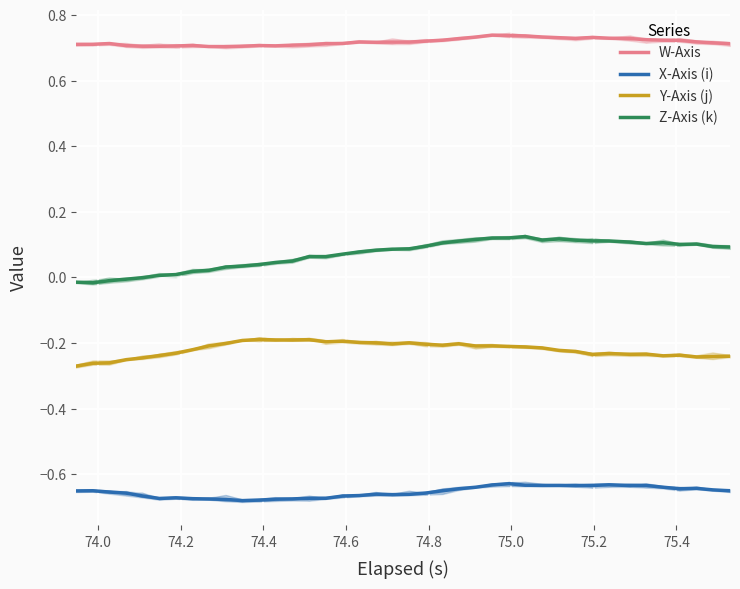

True or false: X-Axis (i) has more than 0 interior local peaks.

True